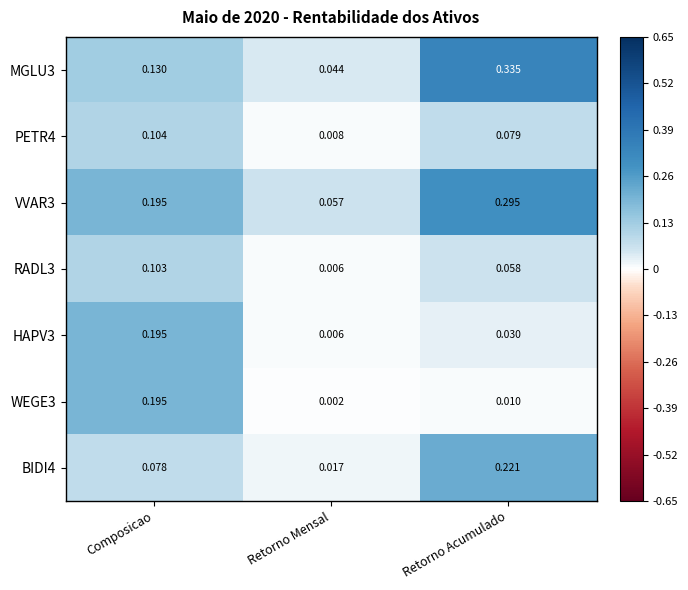

At which category does the chart reach its peak across all series?

Retorno Acumulado